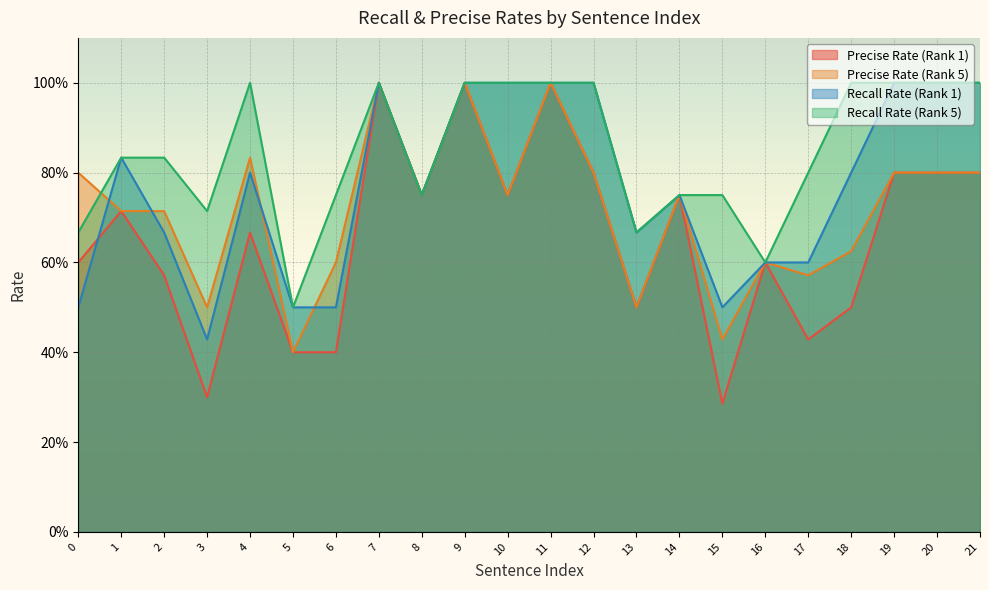

What is the lowest value of the Recall Rate (Rank 1) series?

0.4